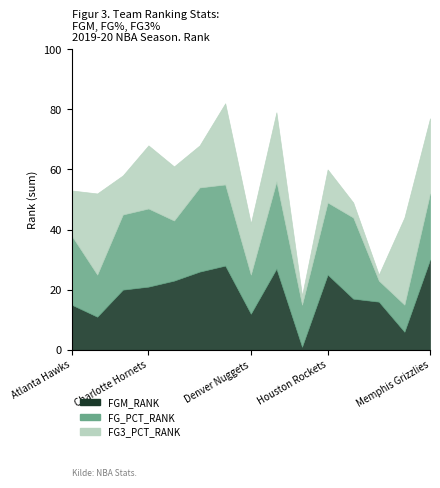

Where does the FG3_PCT_RANK series first go above 17?

Boston Celtics